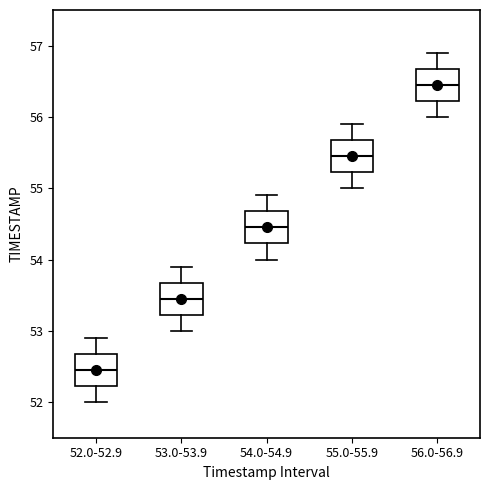

Reading left to right, transcribe this box plot: for each box, give where its median line is, the range the box spans, and where its two whiskers end, as read against the y-axis. The values are not printed on the chart, so give them approximately, as read against the axis.

52.0-52.9: median 52.5, box 52.2 to 52.7, whiskers 52.0 to 52.9
53.0-53.9: median 53.5, box 53.2 to 53.7, whiskers 53.0 to 53.9
54.0-54.9: median 54.5, box 54.2 to 54.7, whiskers 54.0 to 54.9
55.0-55.9: median 55.5, box 55.2 to 55.7, whiskers 55.0 to 55.9
56.0-56.9: median 56.5, box 56.2 to 56.7, whiskers 56.0 to 56.9